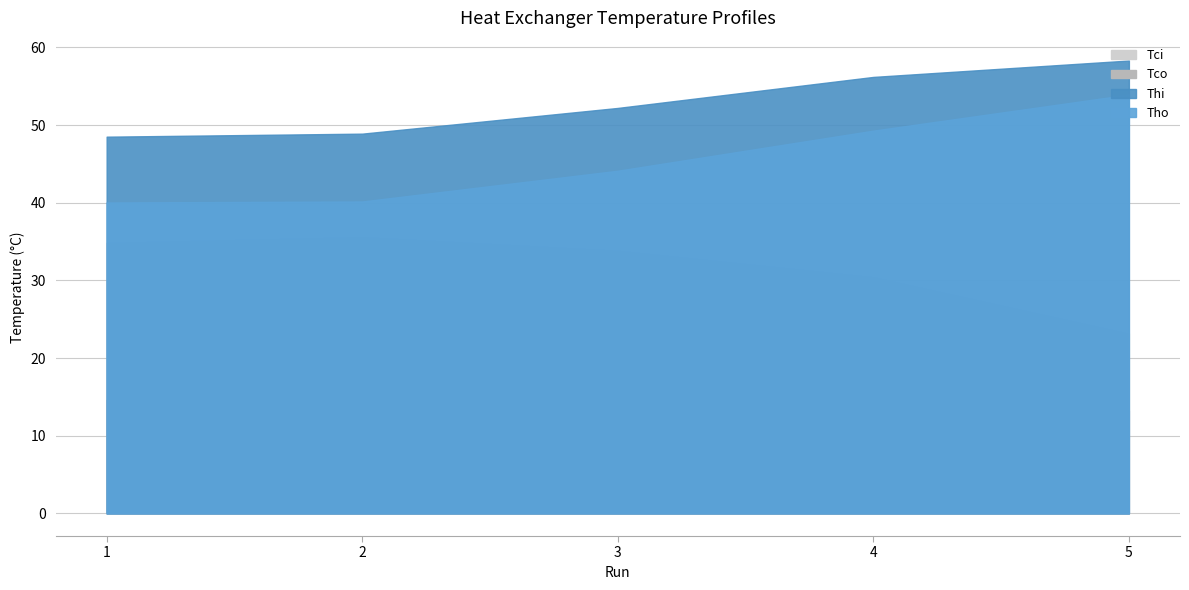

What is the value of the Thi point at the 4th from the left?

56.2